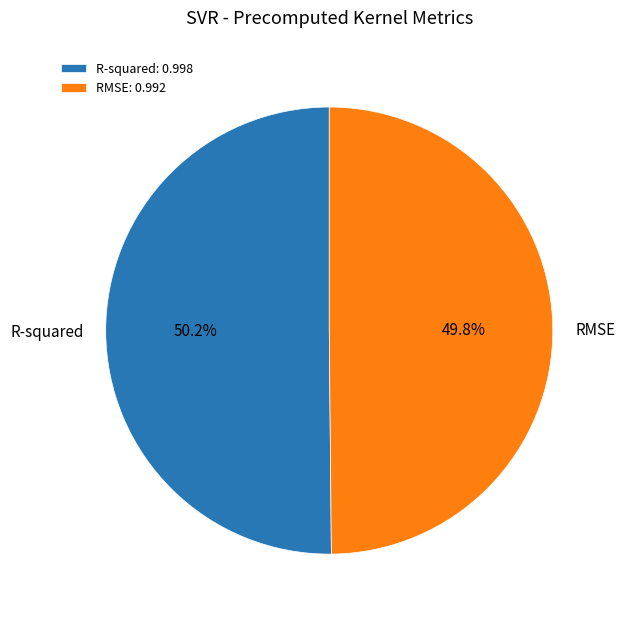

What percentage is NOT represented by RMSE?

50.2%